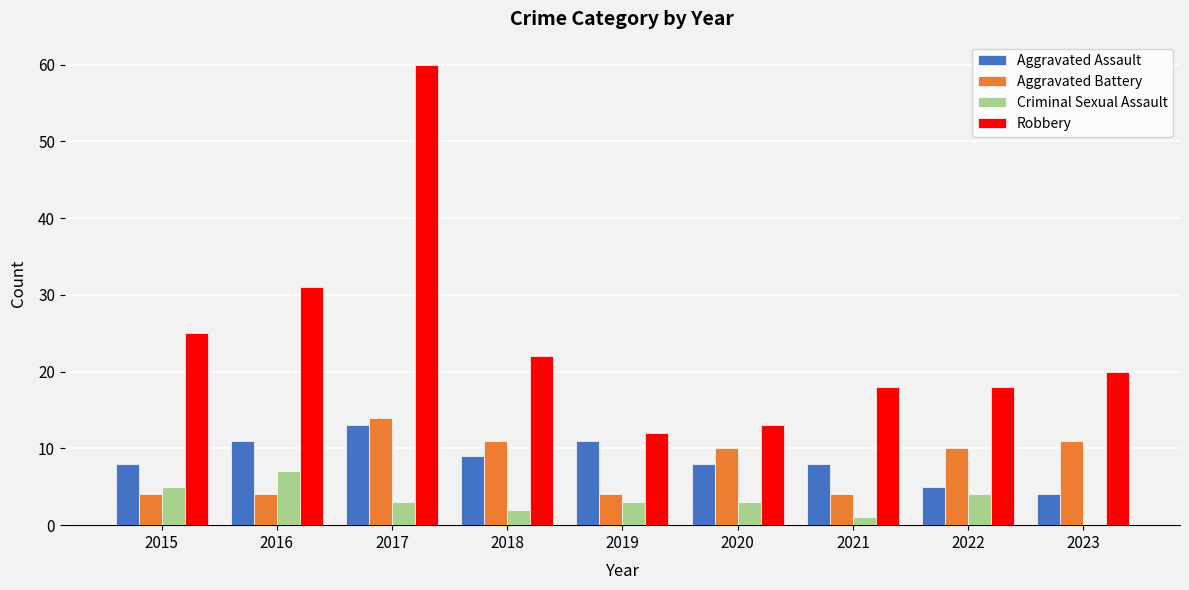

Which category has the highest value in the Robbery series?

2017